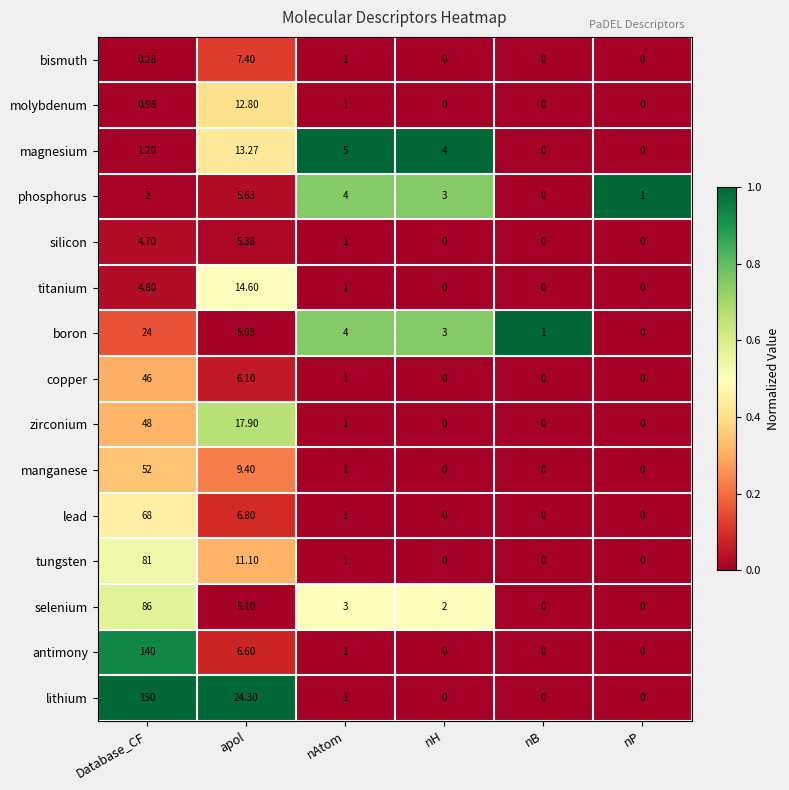

Which series has the largest total across all categories?

lithium